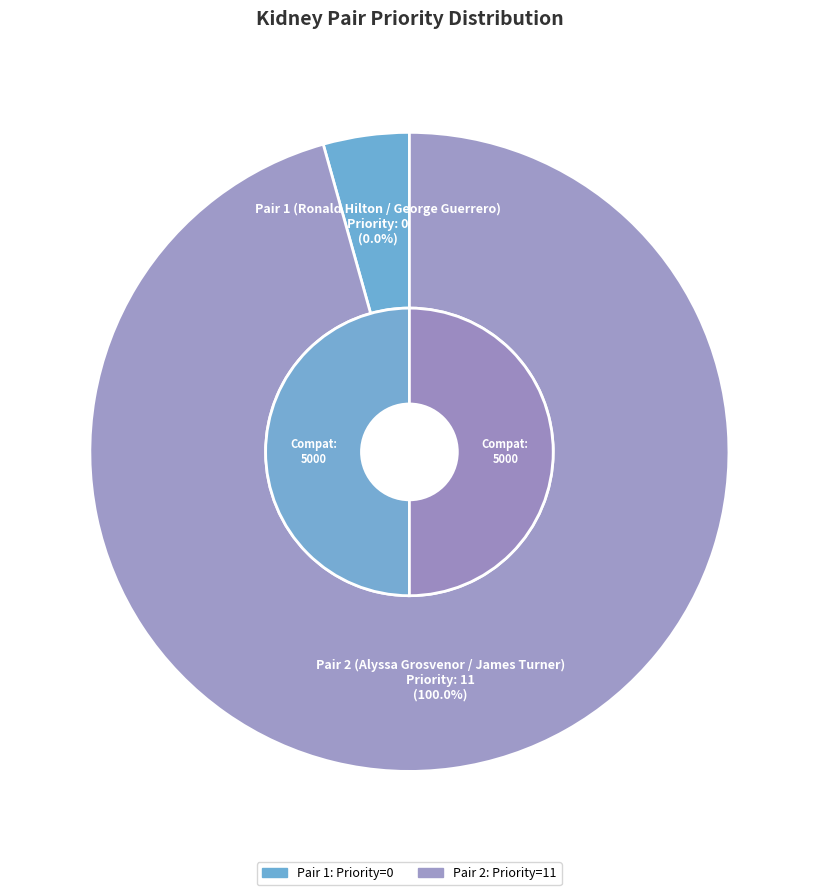

Is it true that Pair 2 (Alyssa Grosvenor / James Turner) is 99% of the pie?

False